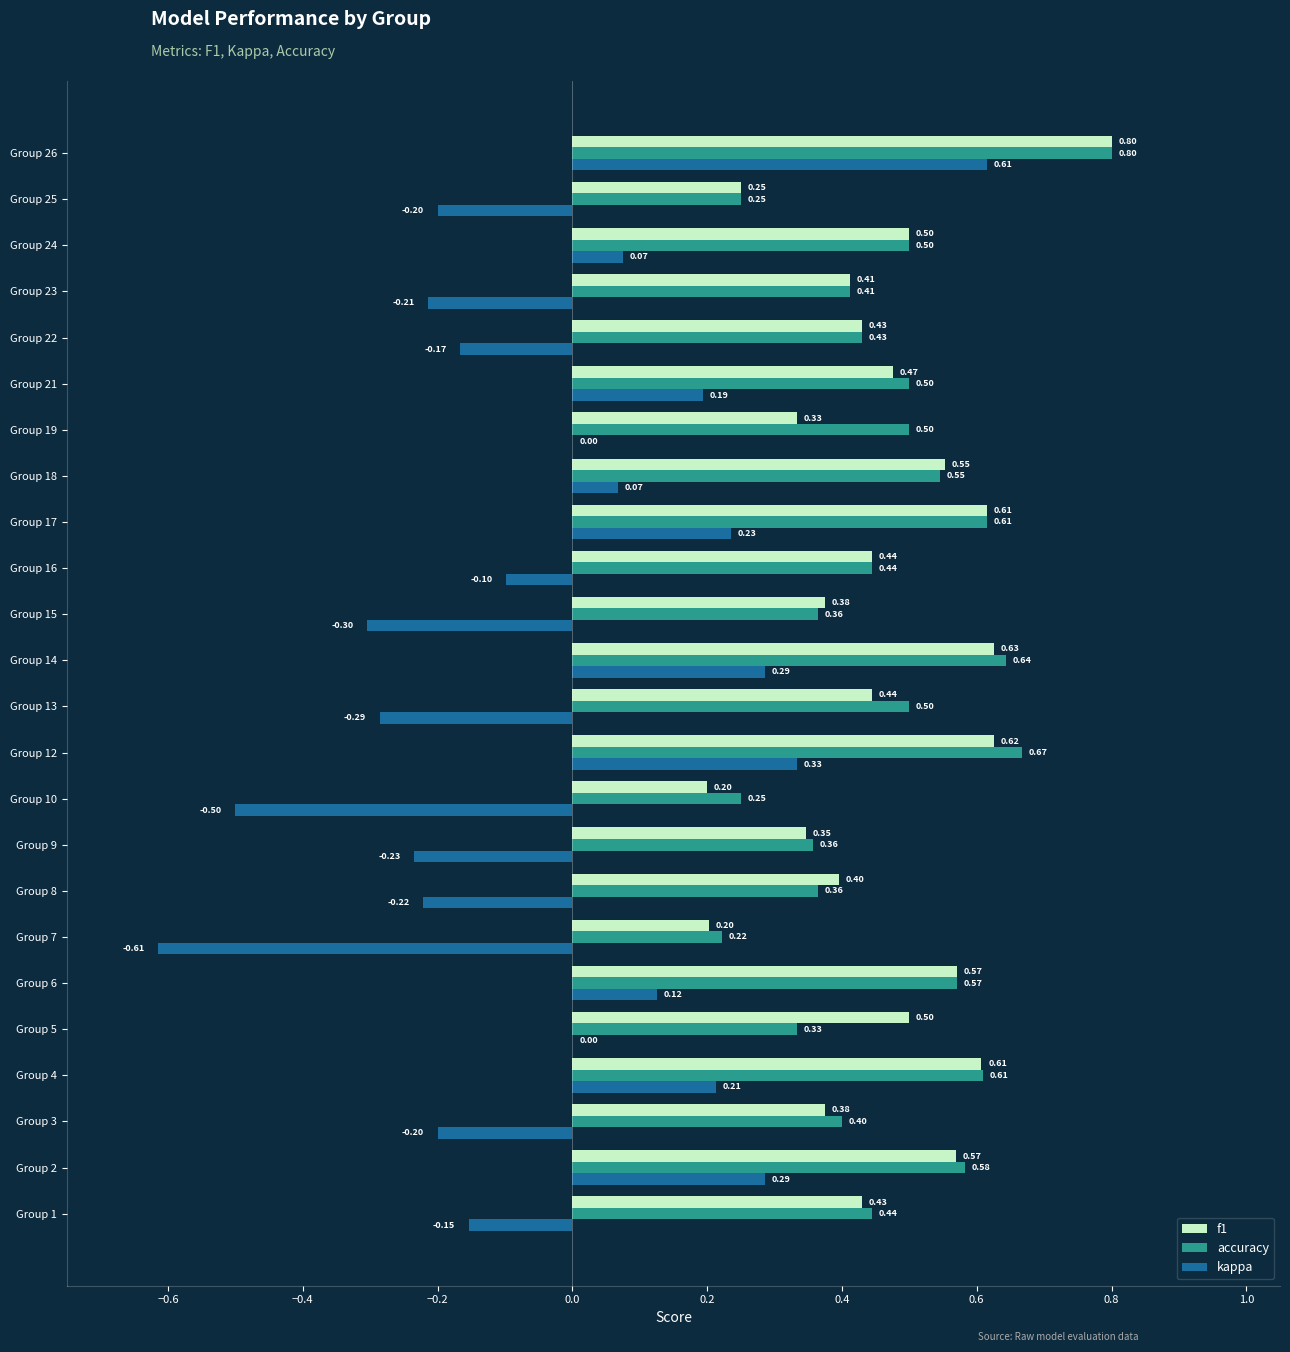

Between Group 4 and Group 6, which series saw the biggest shift?

kappa